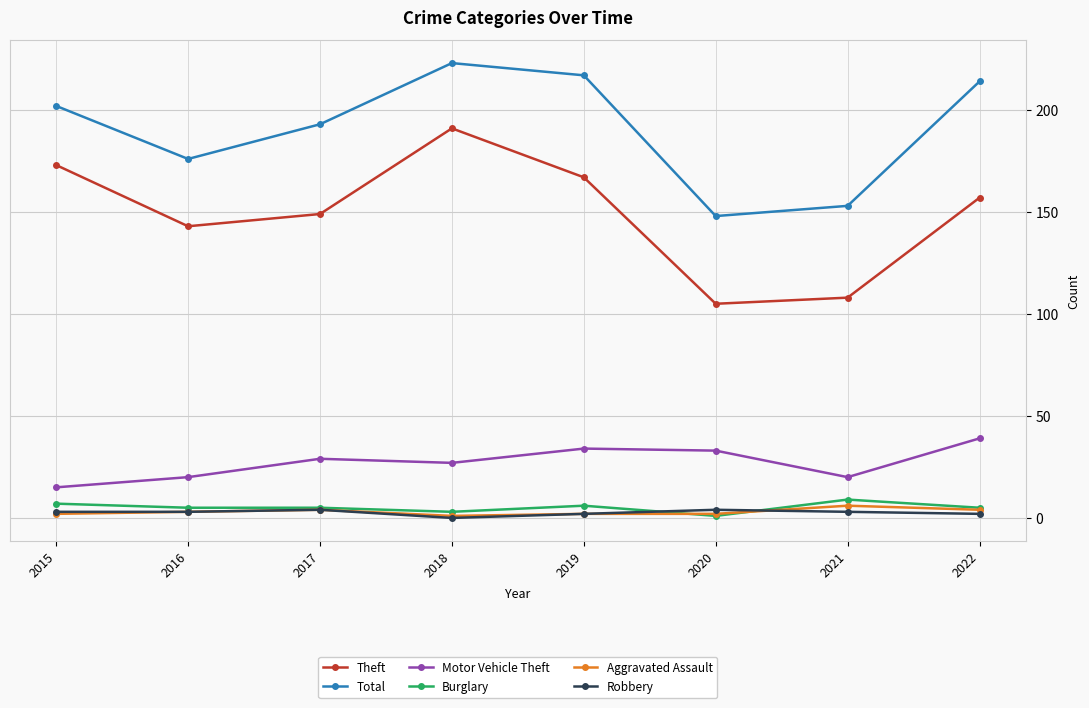

True or false: Total and Theft cross at least once.

False